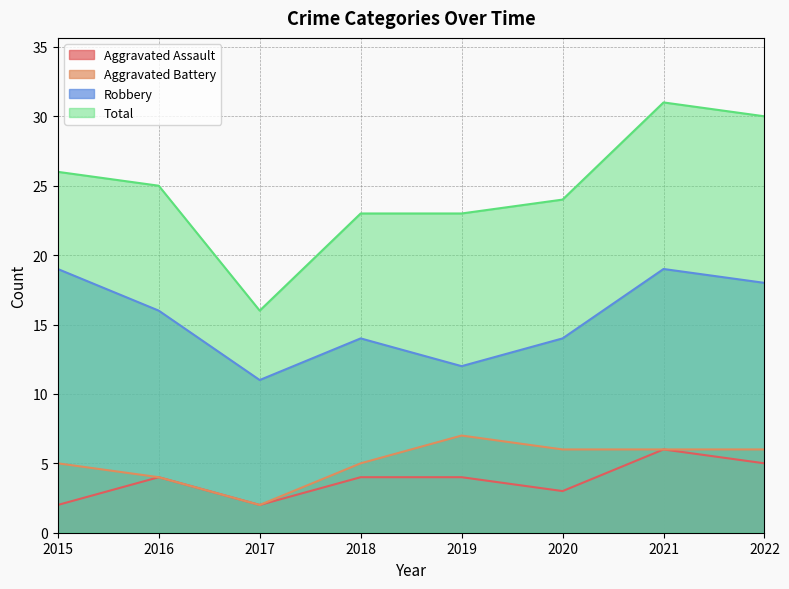

What is the value of the Total point at the 1st from the left?

26